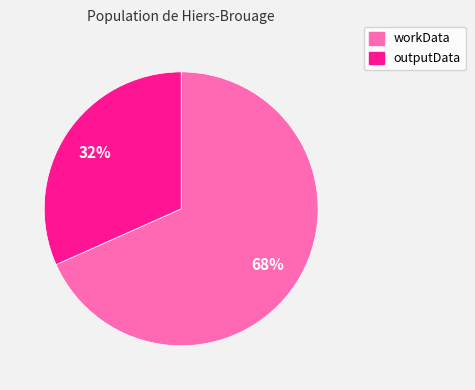

To the nearest percent, what is the combined percentage of outputData and workData?

100%